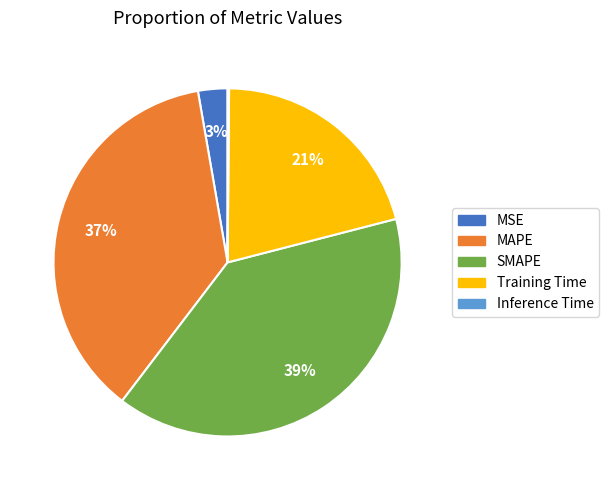

To the nearest percent, what portion does SMAPE represent?

39%